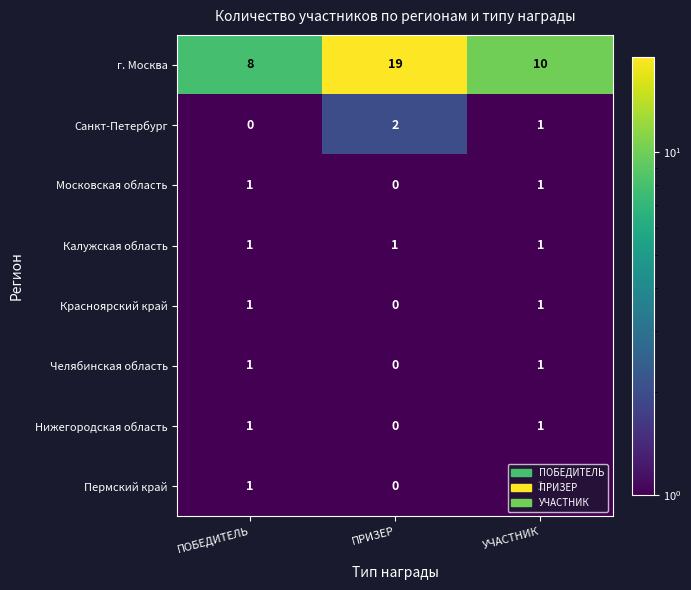

What is the maximum value shown in the chart?

19